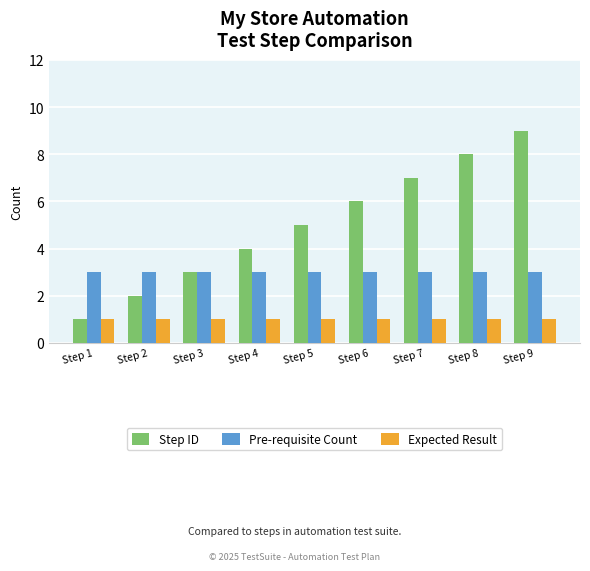

How many bars are there in total?

27